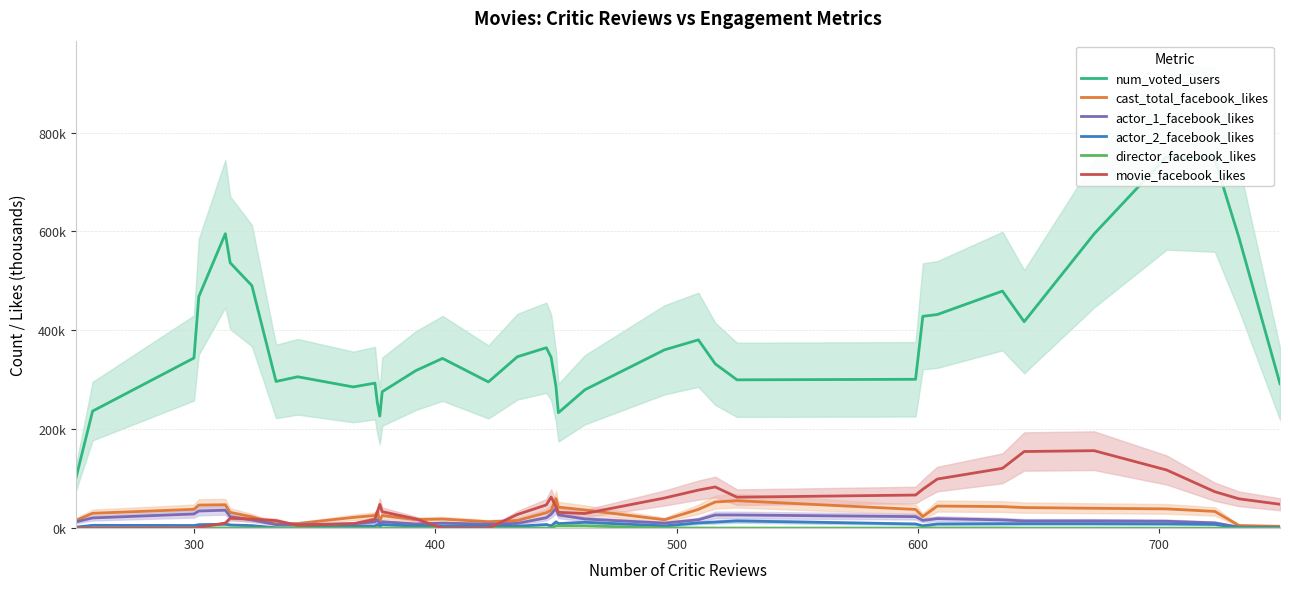

What is the value of the director_facebook_likes point at the 11th from the left?

0.1